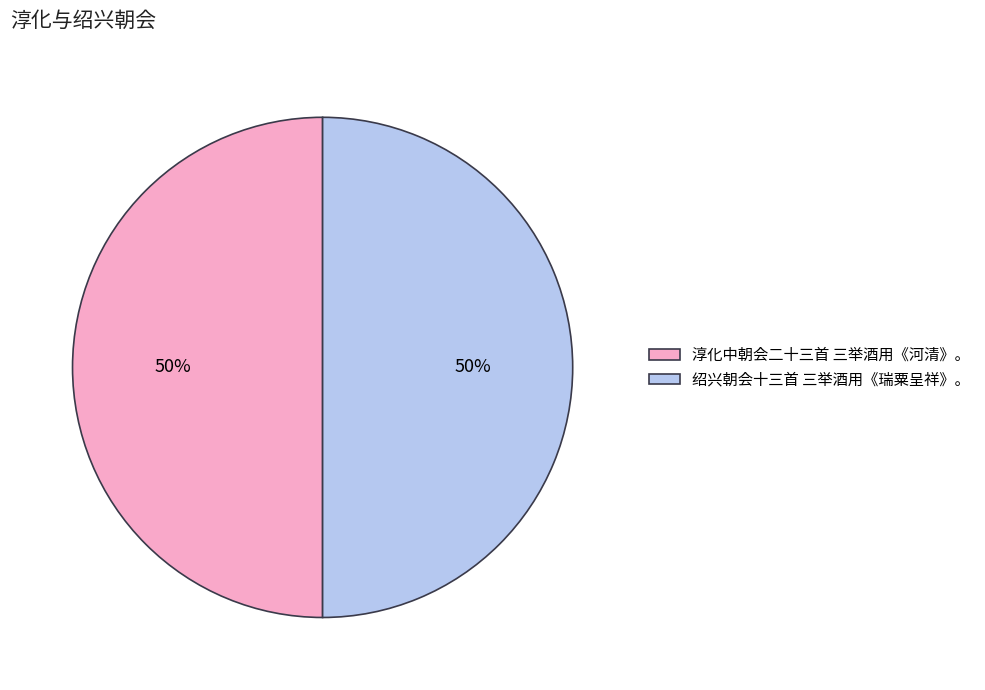

True or false: 淳化中朝会二十三首 三举酒用《河清》。 accounts for 55% of the total.

False